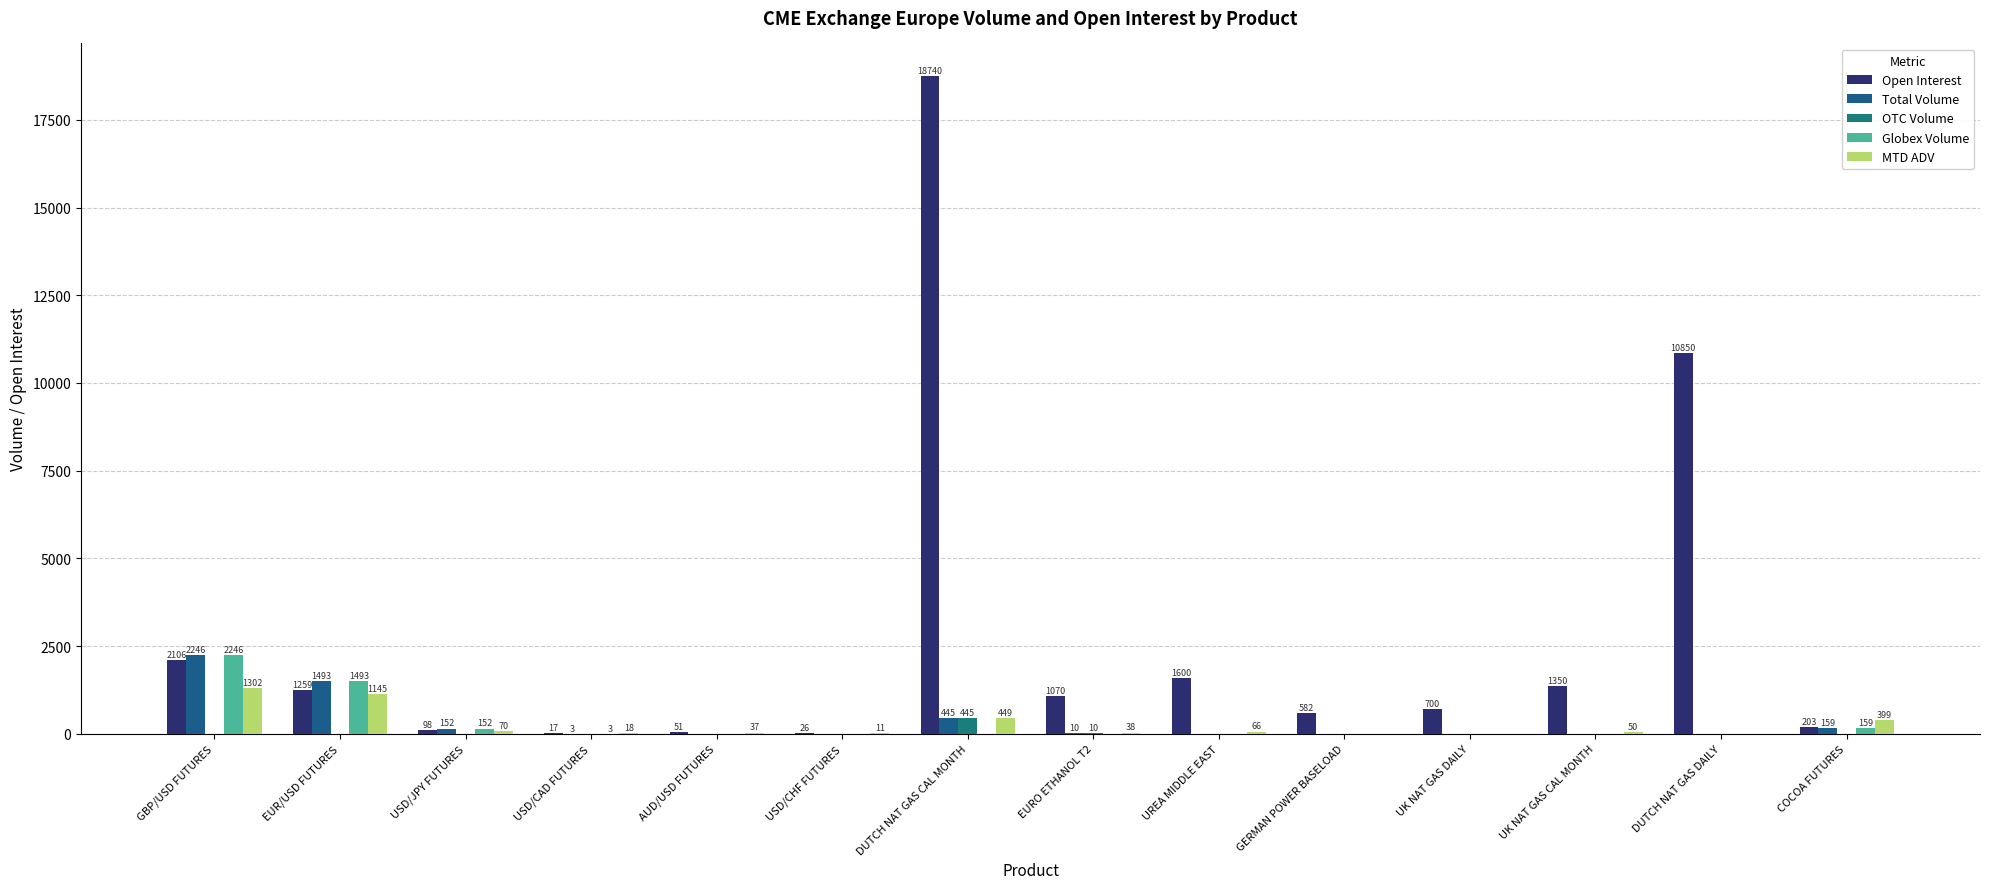

Which series has the largest total across all categories?

Open Interest